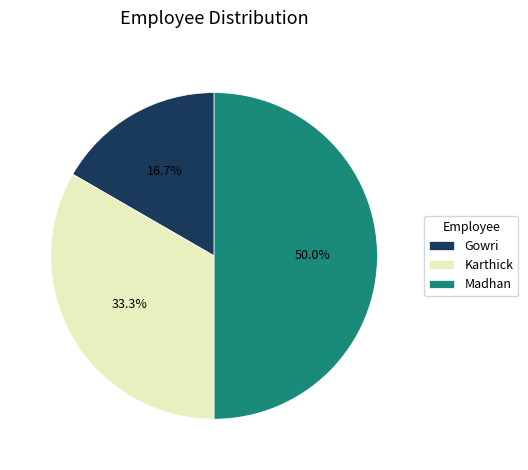

Between Karthick and Madhan, which is larger?

Madhan